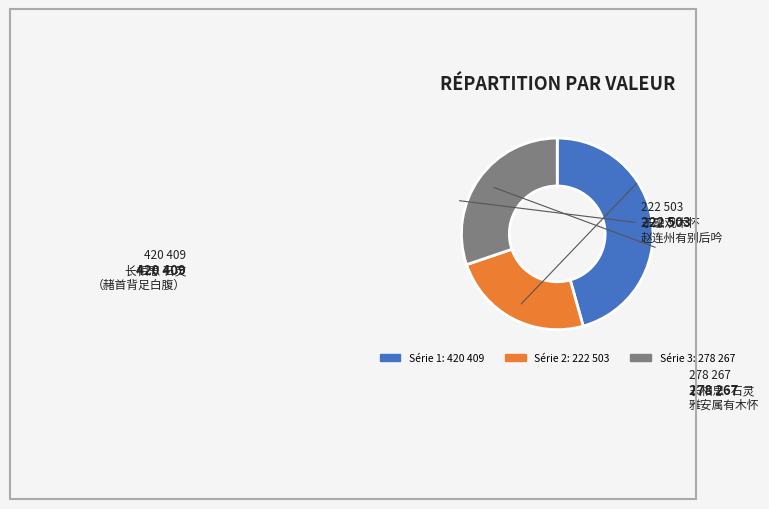

Is there any slice that represents more than half of the pie?

No